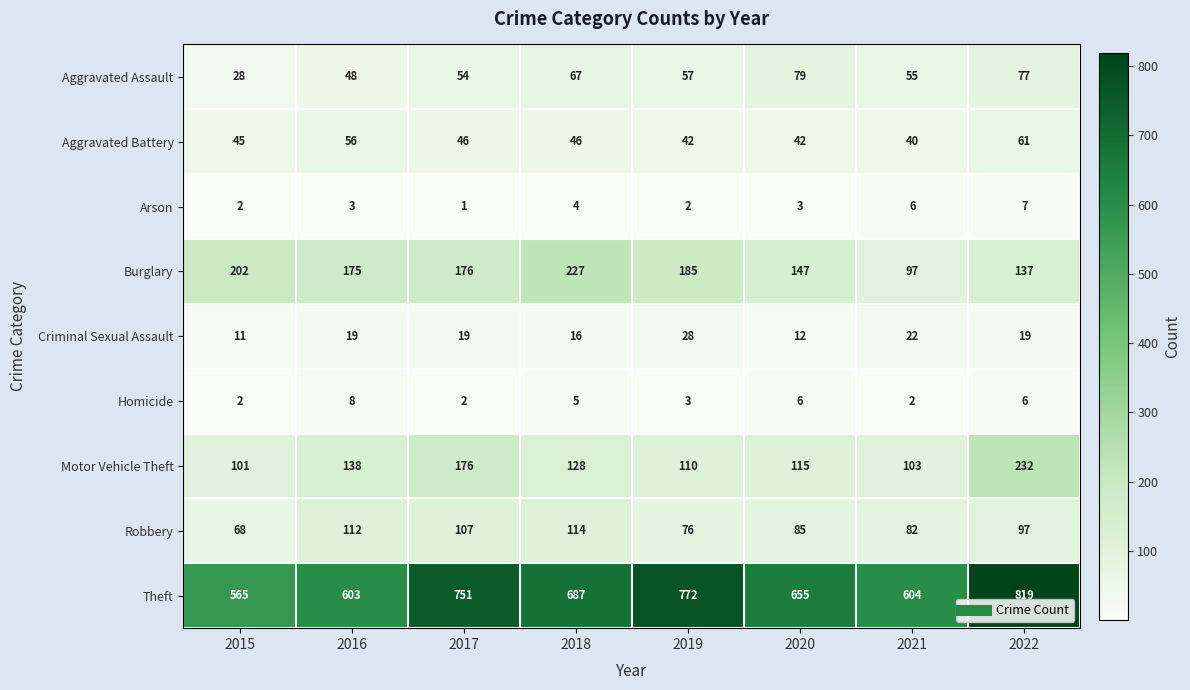

How many series are shown in this chart?

9